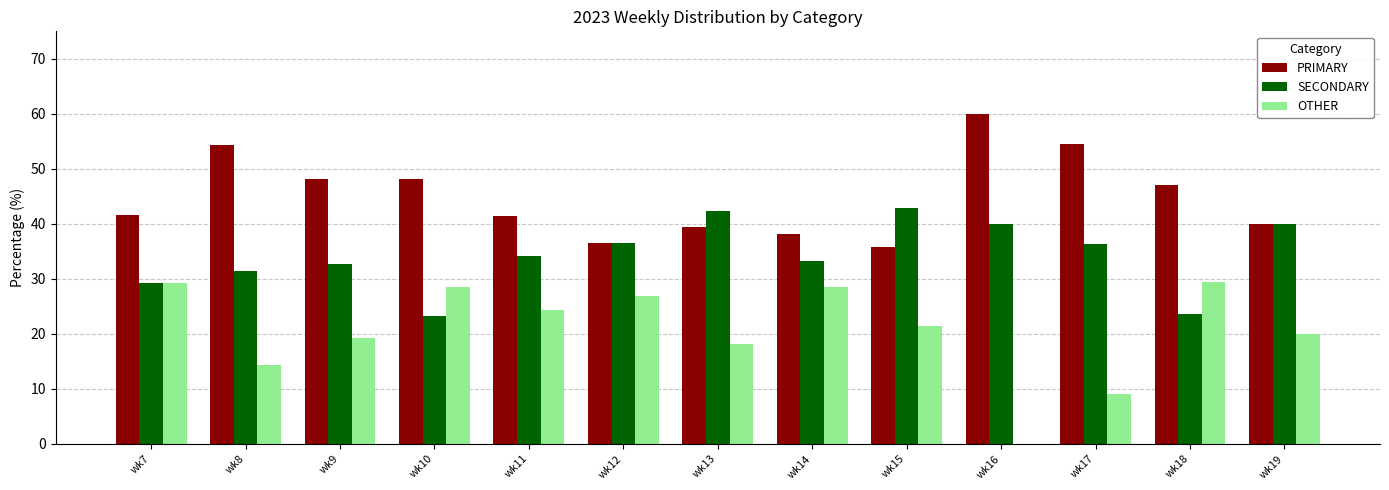

What is the greatest value displayed?

60.0